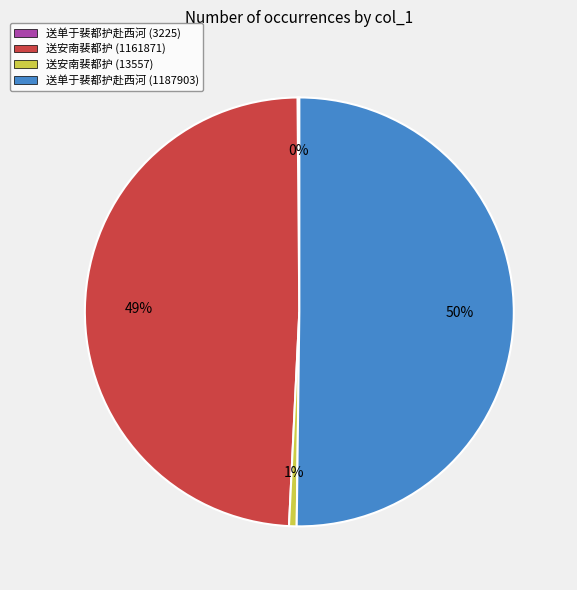

Which slice is the largest?

送单于裴都护赴西河 (1187903)